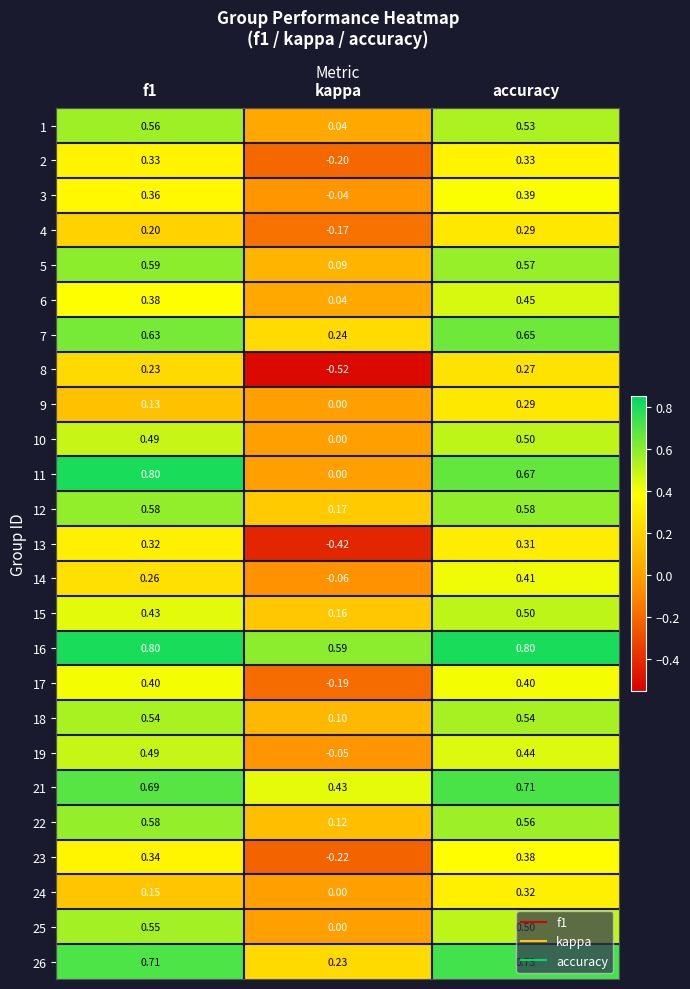

At which label does 24 reach its minimum?

kappa